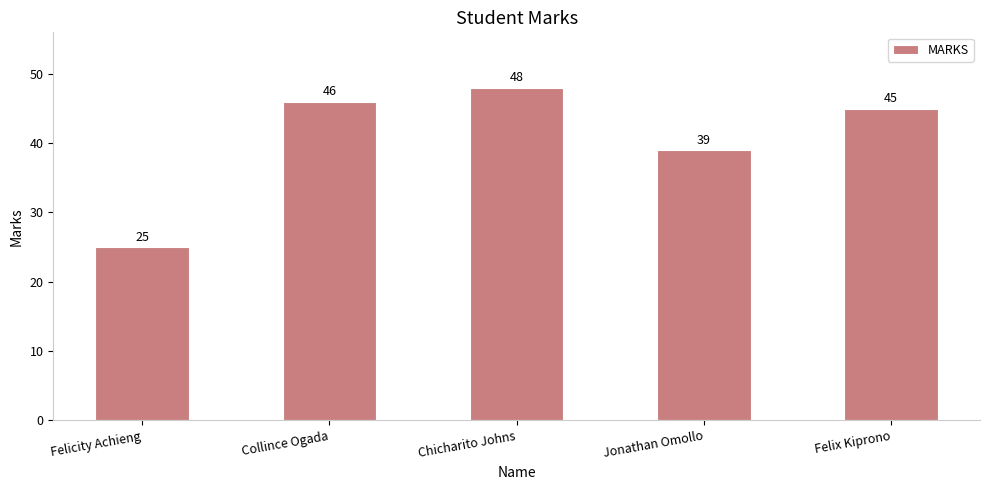

Does the chart contain stacked bars?

No